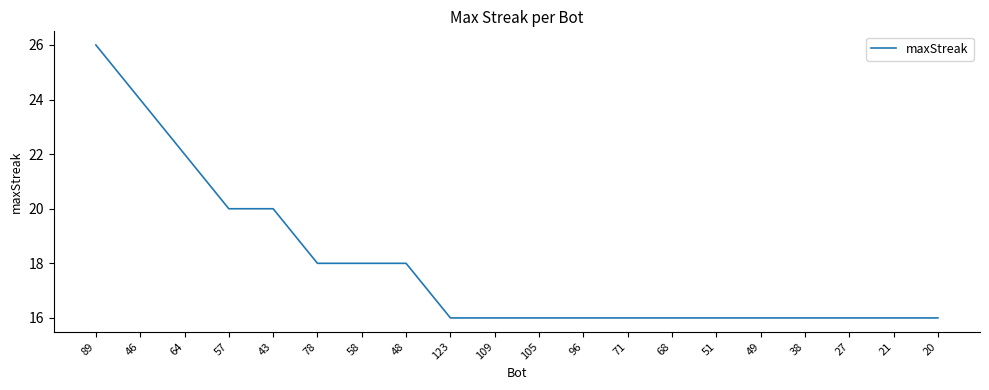

What position from the left is 105?

11